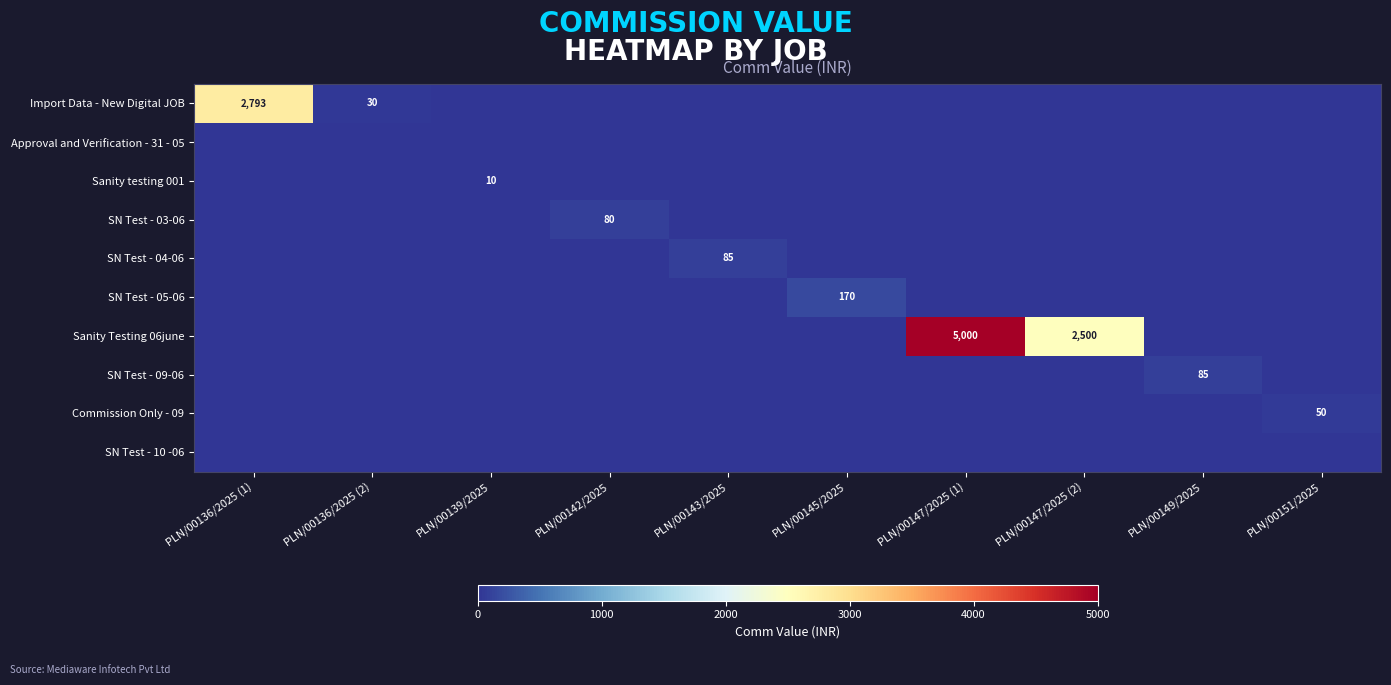

What is the difference between the maximum and minimum values in the SN Test - 04-06 series?

85.0